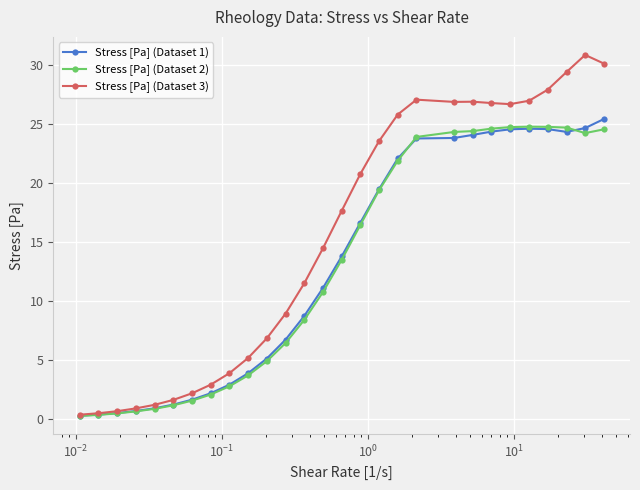

Which series has the widest spread of values?

Stress [Pa] (Dataset 3)